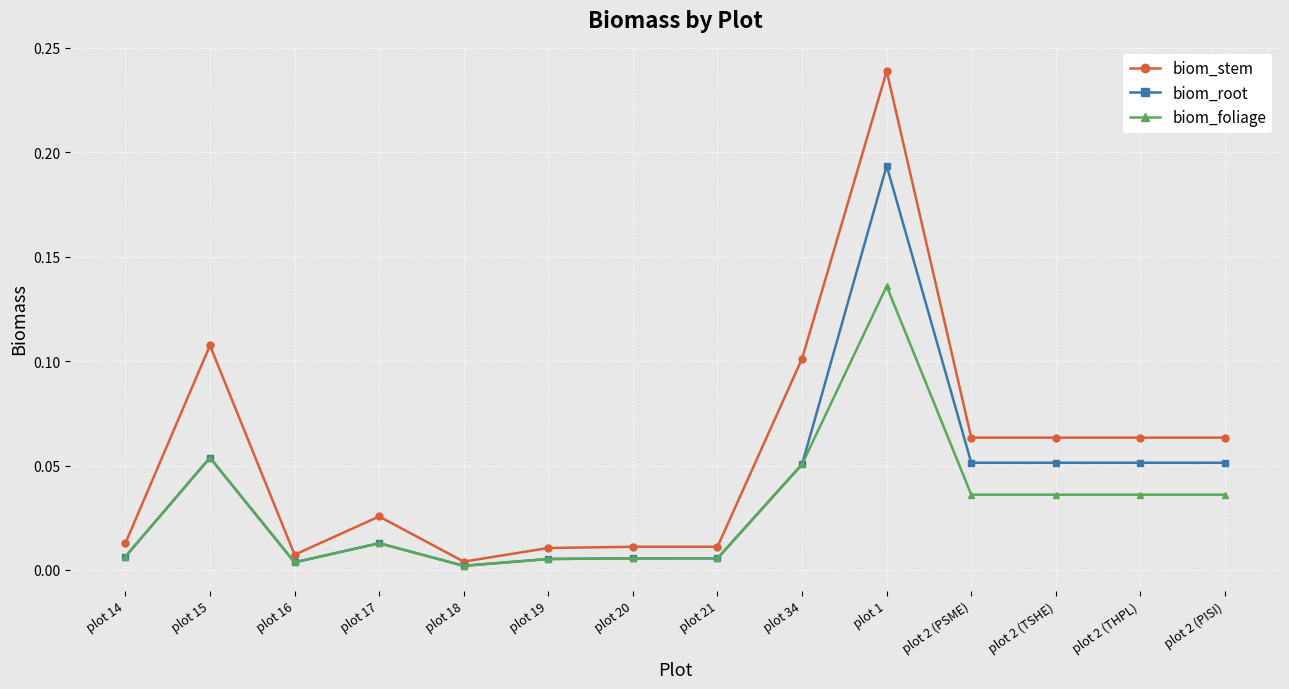

List the series in order of their overall mean, highest first.

biom_stem, biom_root, biom_foliage